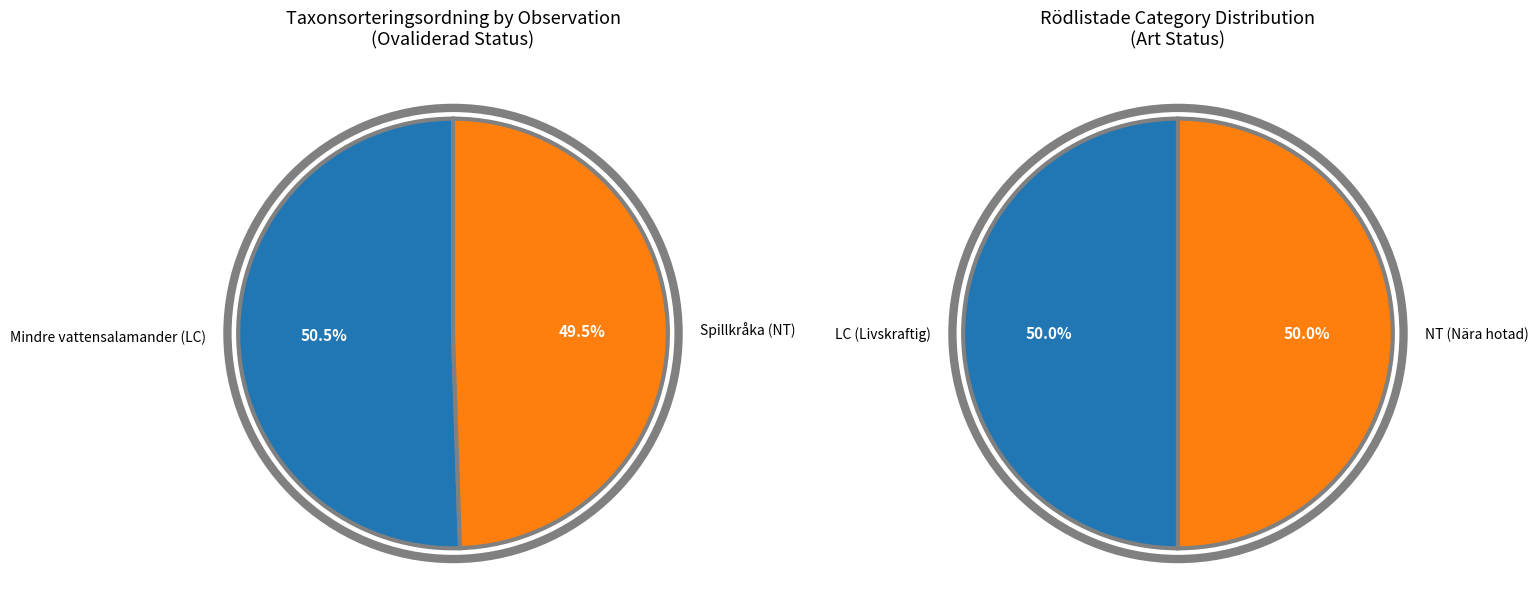

Which category has the biggest portion of the pie?

Mindre vattensalamander (LC)